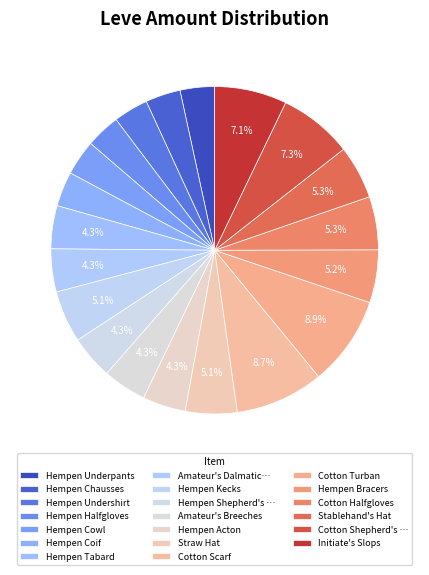

Count the number of slices in the pie.

20